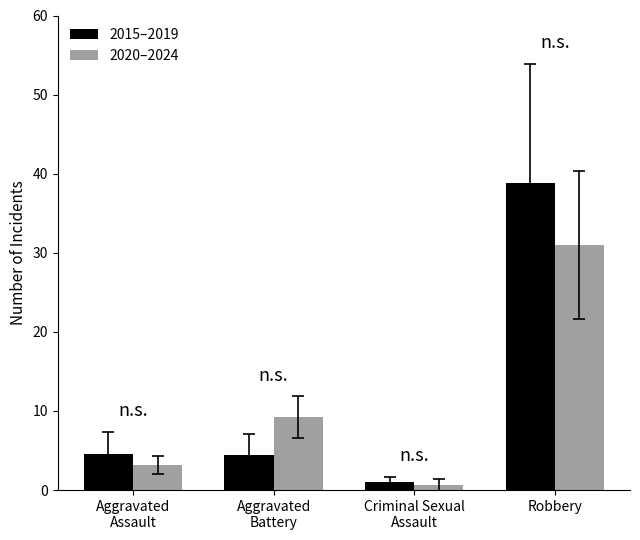

What is the value of the 2020–2024 bar at the 3rd from the left?

0.6